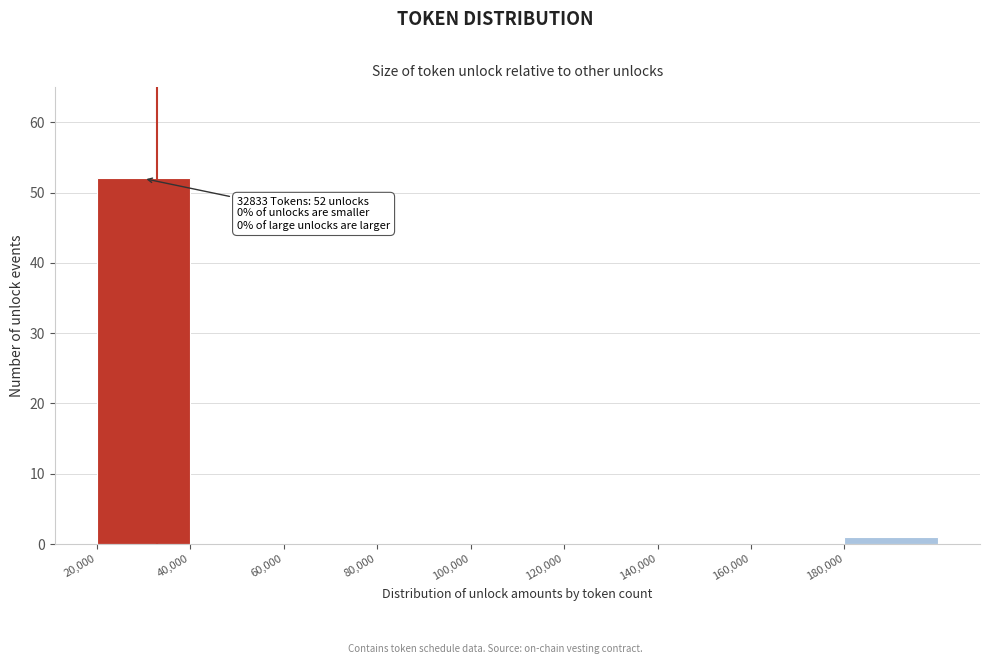

Over which range of the x-axis is the bar tallest?

20000 to 40000